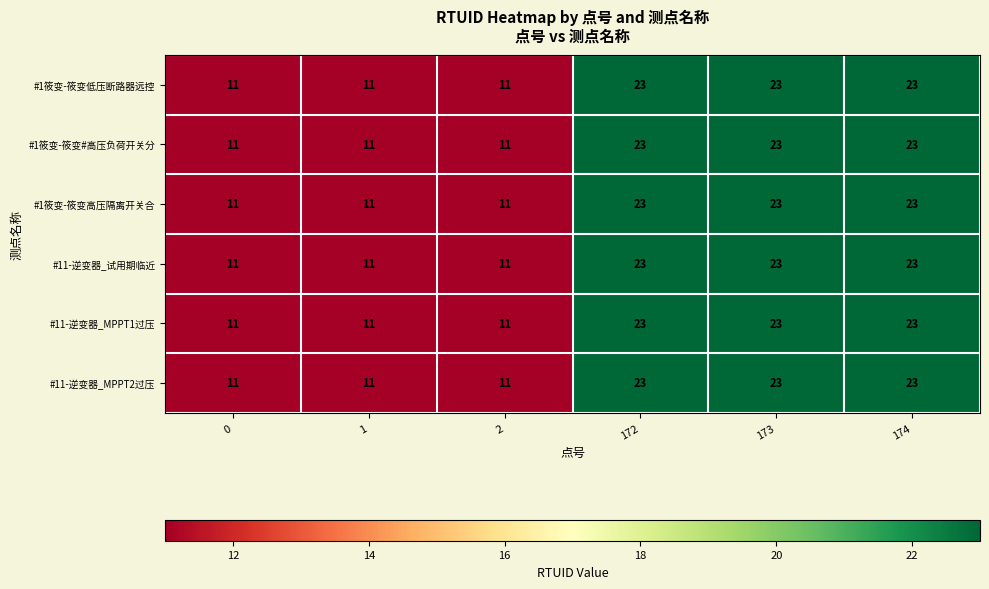

What is the total value across all series at 172?

138